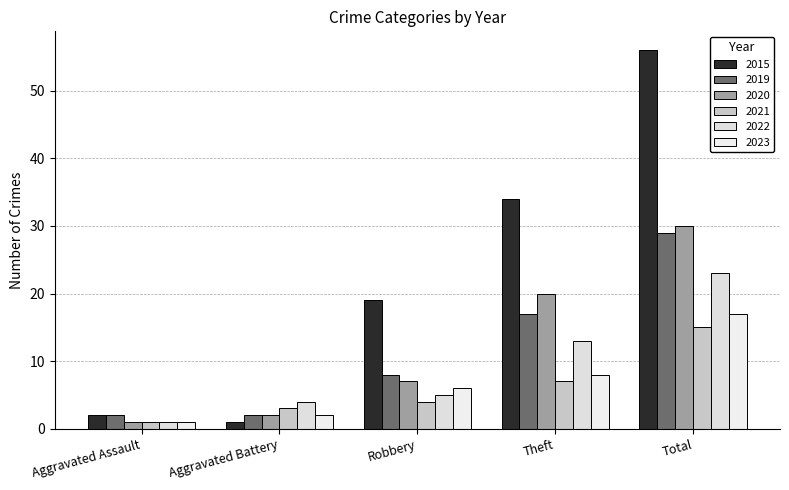

What is the difference between the maximum and minimum values in the 2020 series?

29